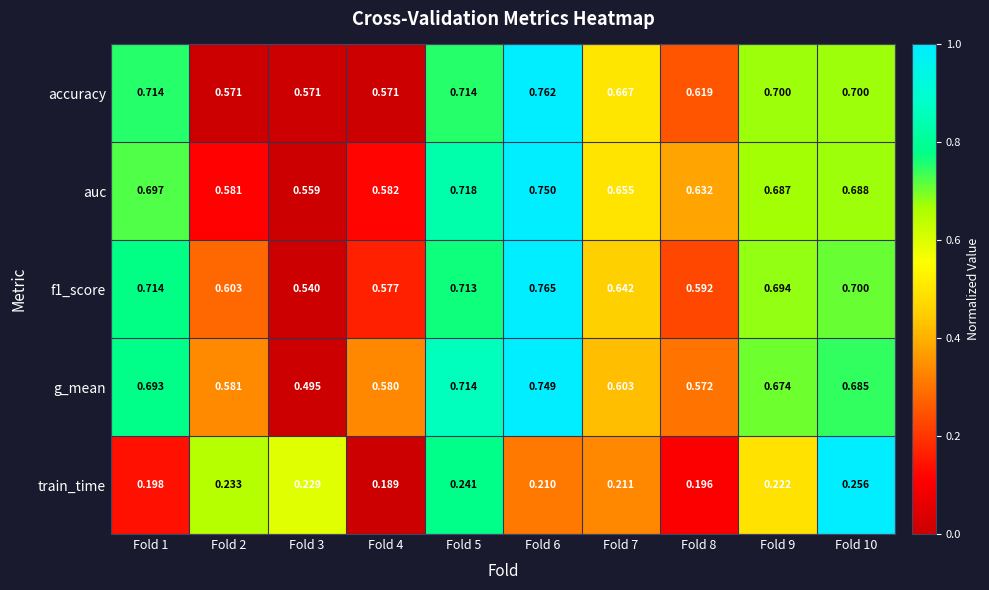

Is the value of accuracy at Fold 7 greater than the value of f1_score at Fold 9?

No